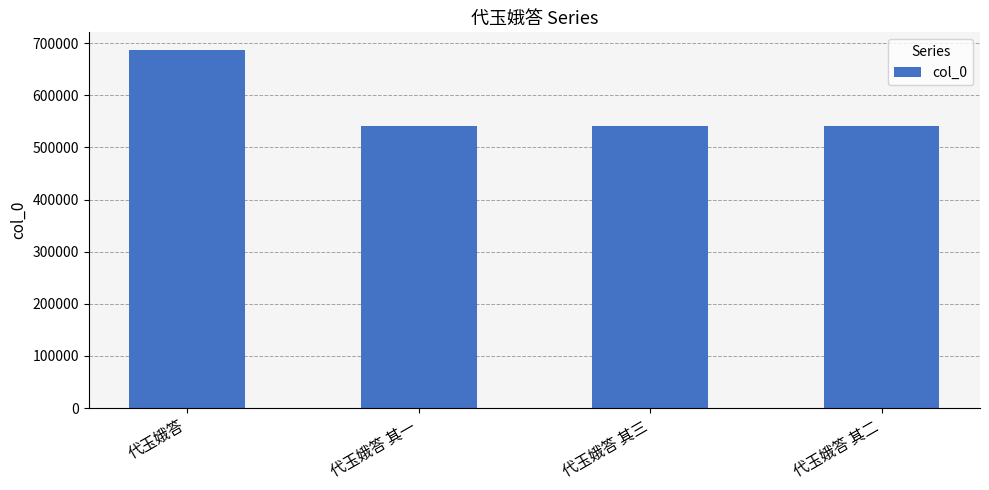

What position from the left is 代玉娥答 其二?

4